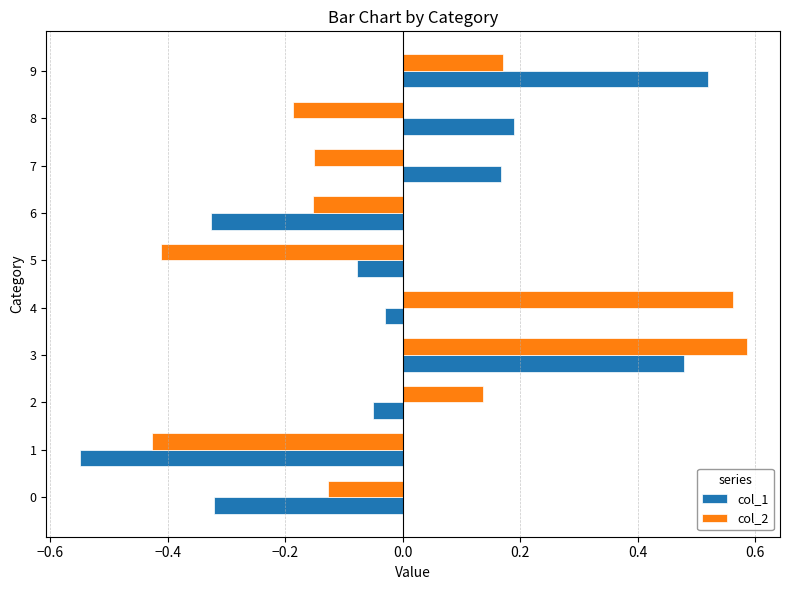

Is it true that col_1 equals 0.1 at 8?

False